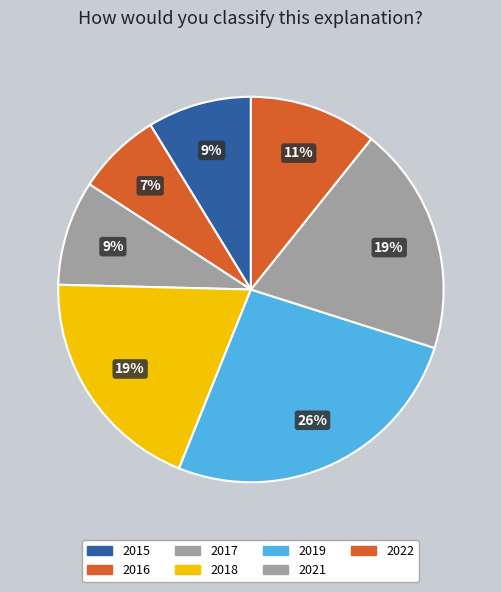

How many segments does this pie chart have?

7